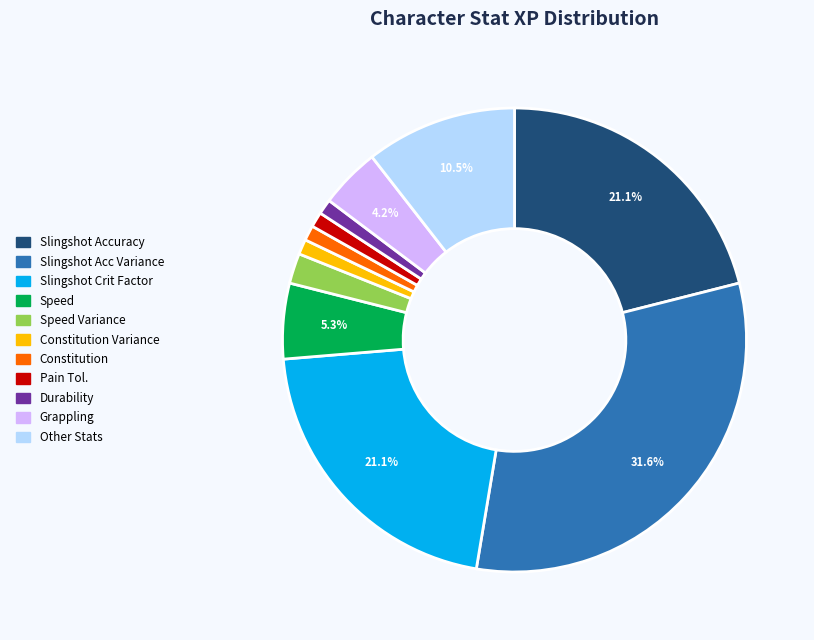

Is there a majority slice in this chart?

No